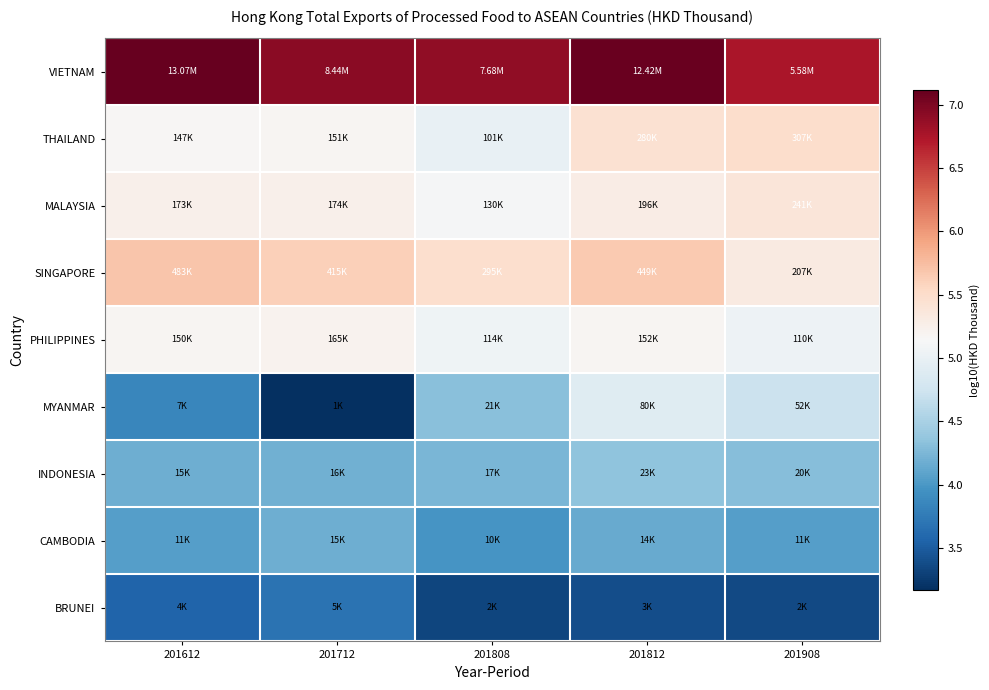

Reading left to right, list all the values displayed in this chart.

VIETNAM: 201612=7.1	201712=6.9	201808=6.9	201812=7.1	201908=6.7
THAILAND: 201612=5.2	201712=5.2	201808=5.0	201812=5.4	201908=5.5
MALAYSIA: 201612=5.2	201712=5.2	201808=5.1	201812=5.3	201908=5.4
SINGAPORE: 201612=5.7	201712=5.6	201808=5.5	201812=5.7	201908=5.3
PHILIPPINES: 201612=5.2	201712=5.2	201808=5.1	201812=5.2	201908=5.0
MYANMAR: 201612=3.9	201712=3.2	201808=4.3	201812=4.9	201908=4.7
INDONESIA: 201612=4.2	201712=4.2	201808=4.2	201812=4.4	201908=4.3
CAMBODIA: 201612=4.1	201712=4.2	201808=4.0	201812=4.2	201908=4.1
BRUNEI: 201612=3.6	201712=3.7	201808=3.3	201812=3.4	201908=3.4